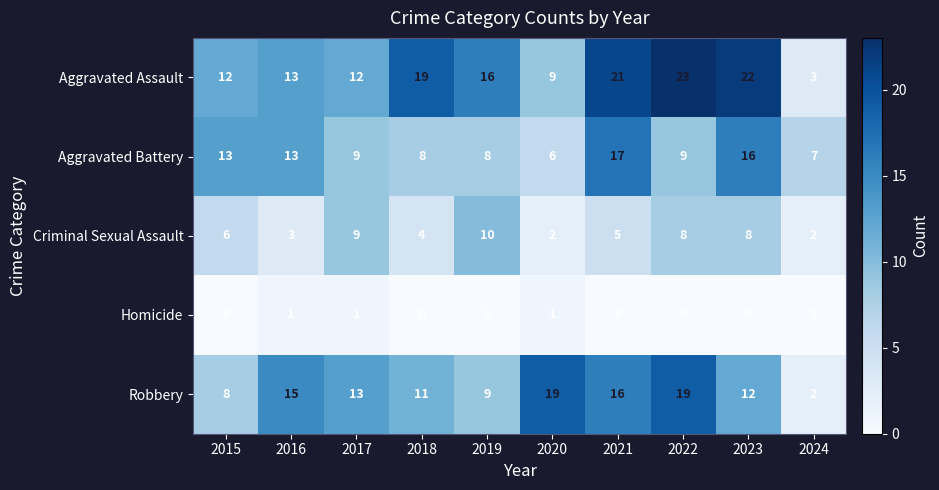

What is the difference between the second highest and minimum values in the Criminal Sexual Assault series?

7